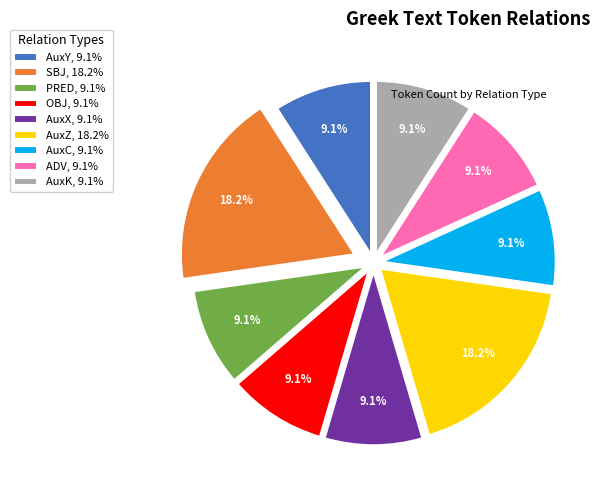

Is AuxY, 9.1% the majority of the pie?

No